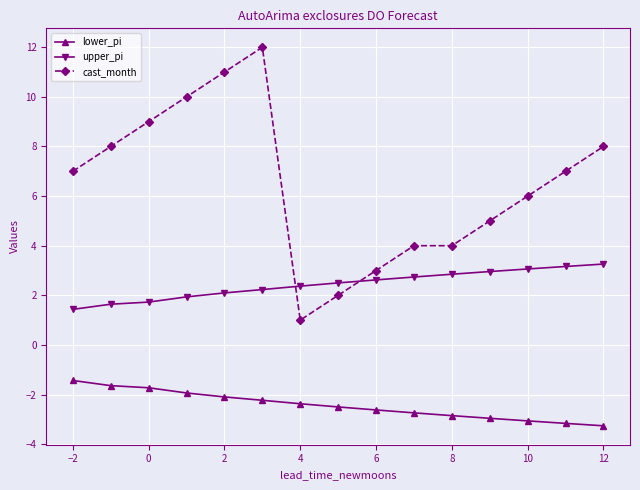

What is the highest value of the cast_month series?

12.0